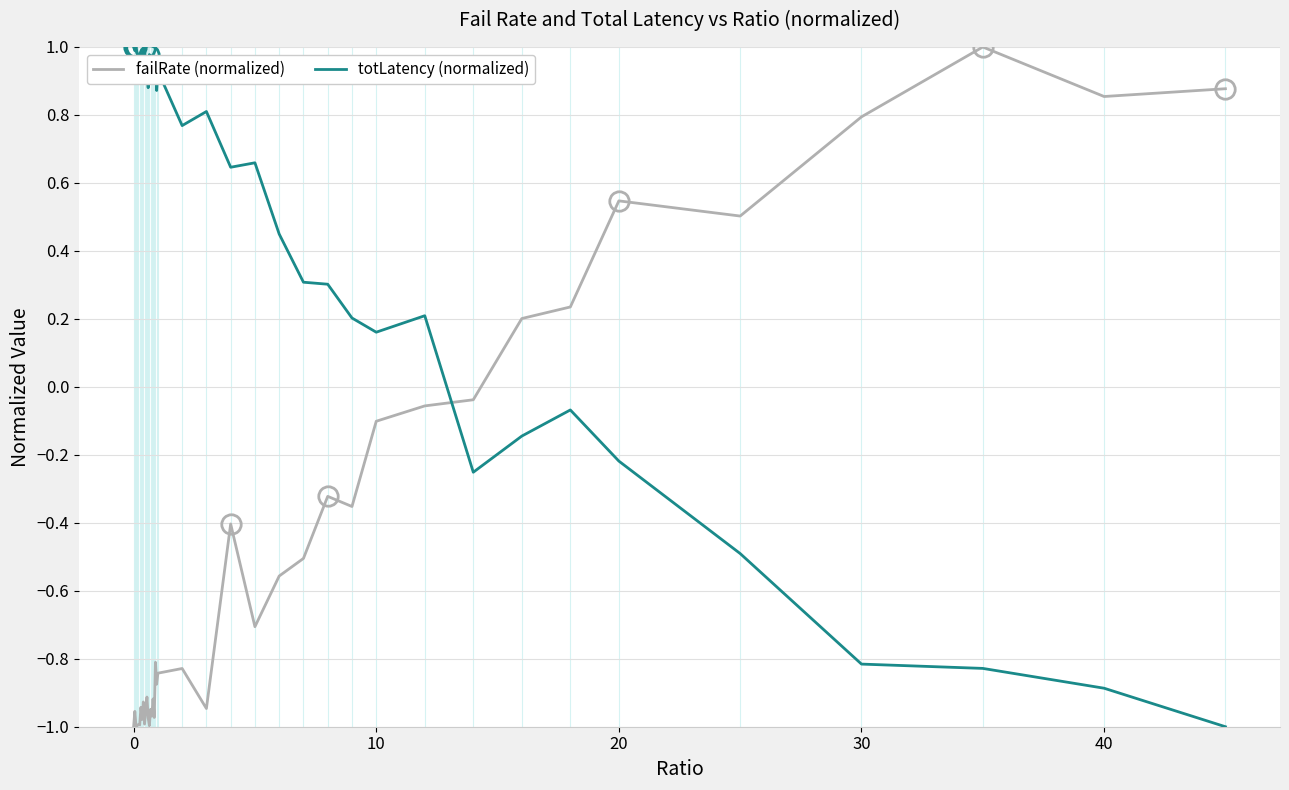

How many intersections are there between totLatency (normalized) and failRate (normalized)?

1